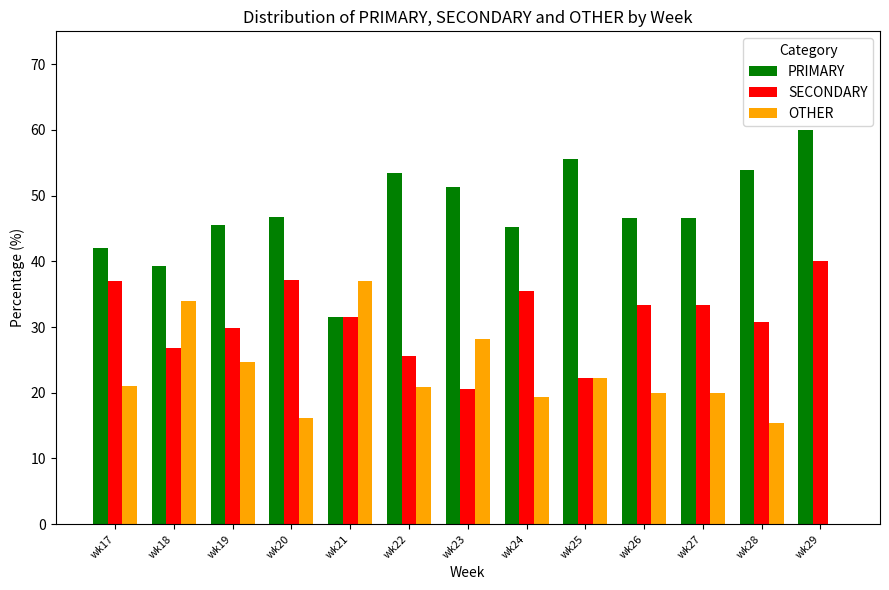

What is the sum of the SECONDARY values at wk18 and wk26?

60.1